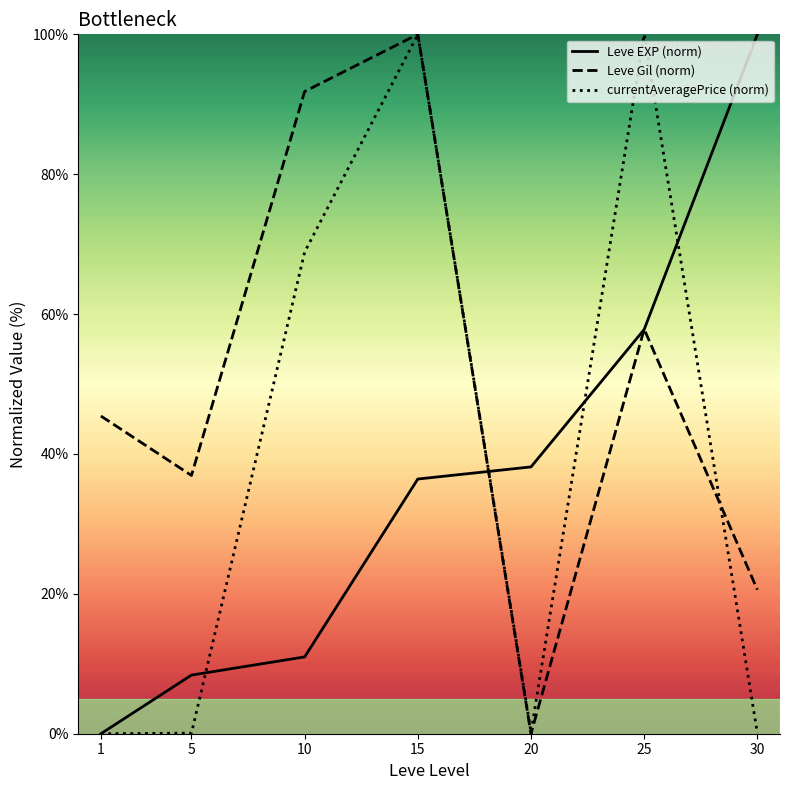

What is the average value of the currentAveragePrice (norm) series?

38.5